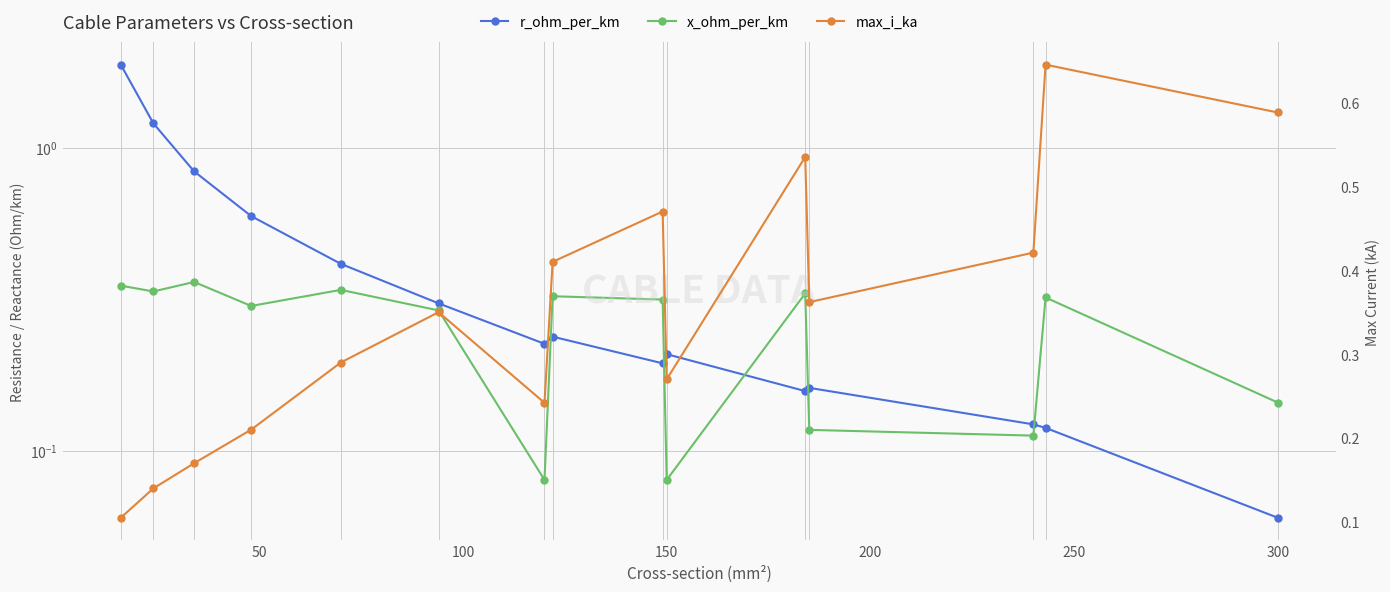

Is the value of x_ohm_per_km at 8 greater than the value of r_ohm_per_km at 13?

Yes